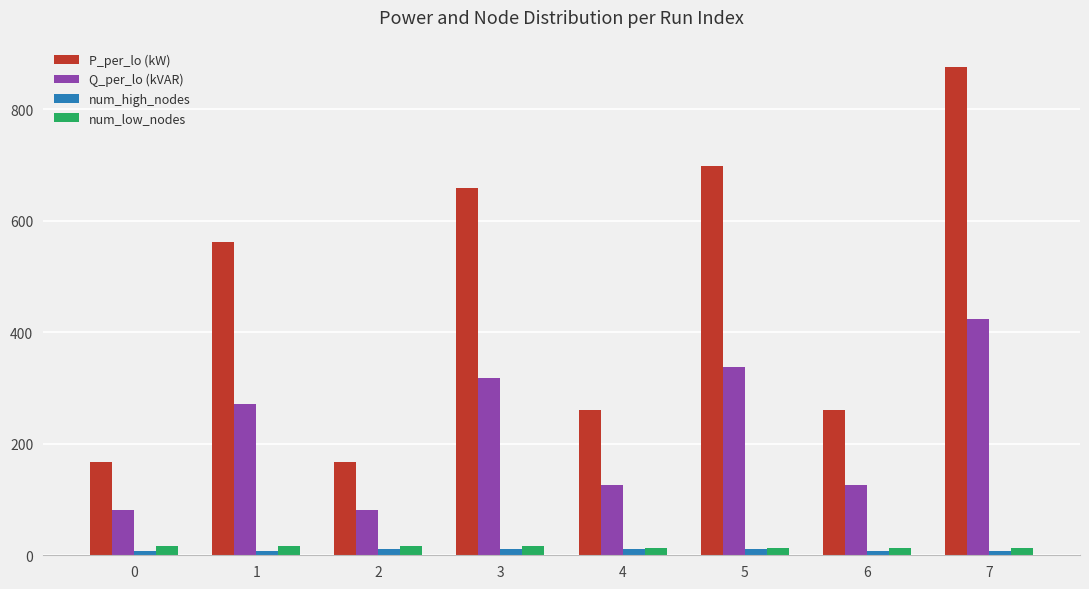

The P_per_lo (kW) series shows 746.0 at 1. True or false?

False